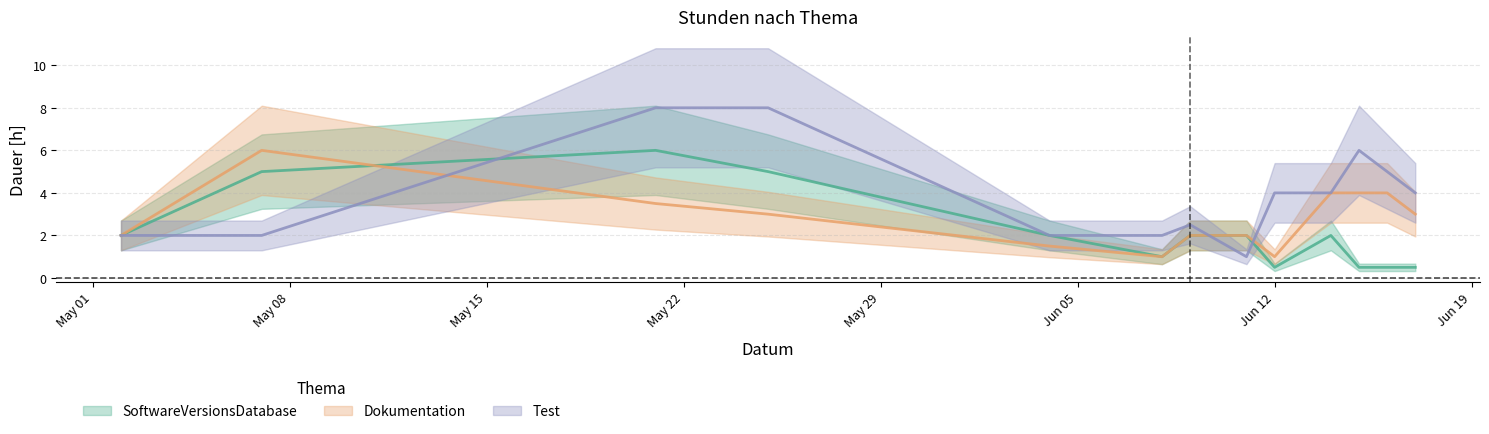

List the series in order of their peak value, lowest first.

SoftwareVersionsDatabase, Dokumentation, Test